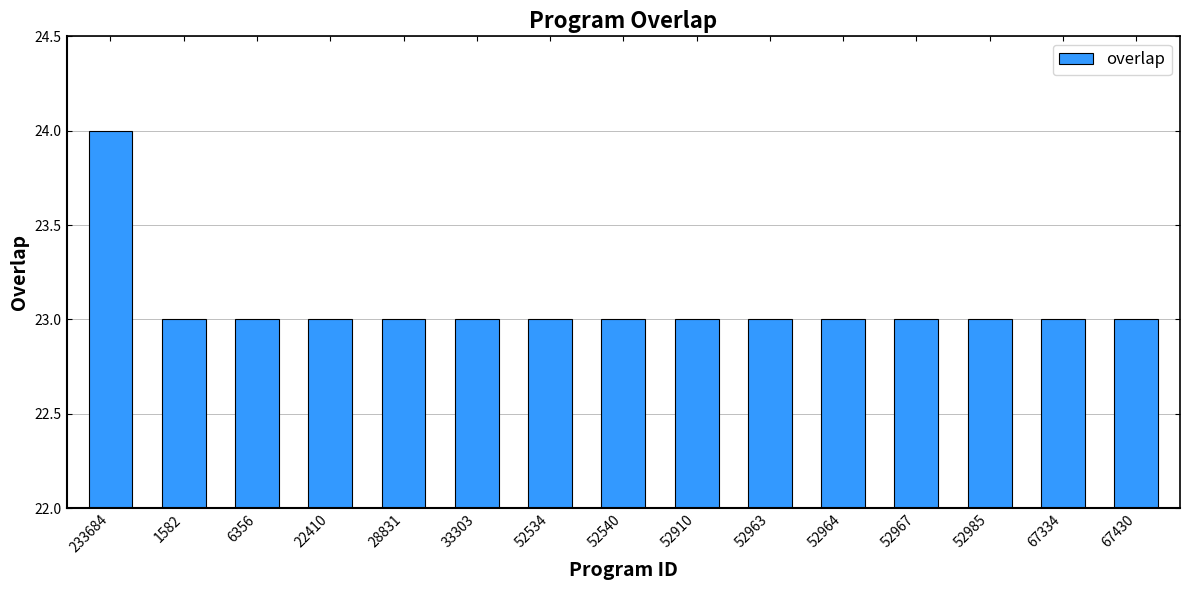

What is the smallest value displayed?

23